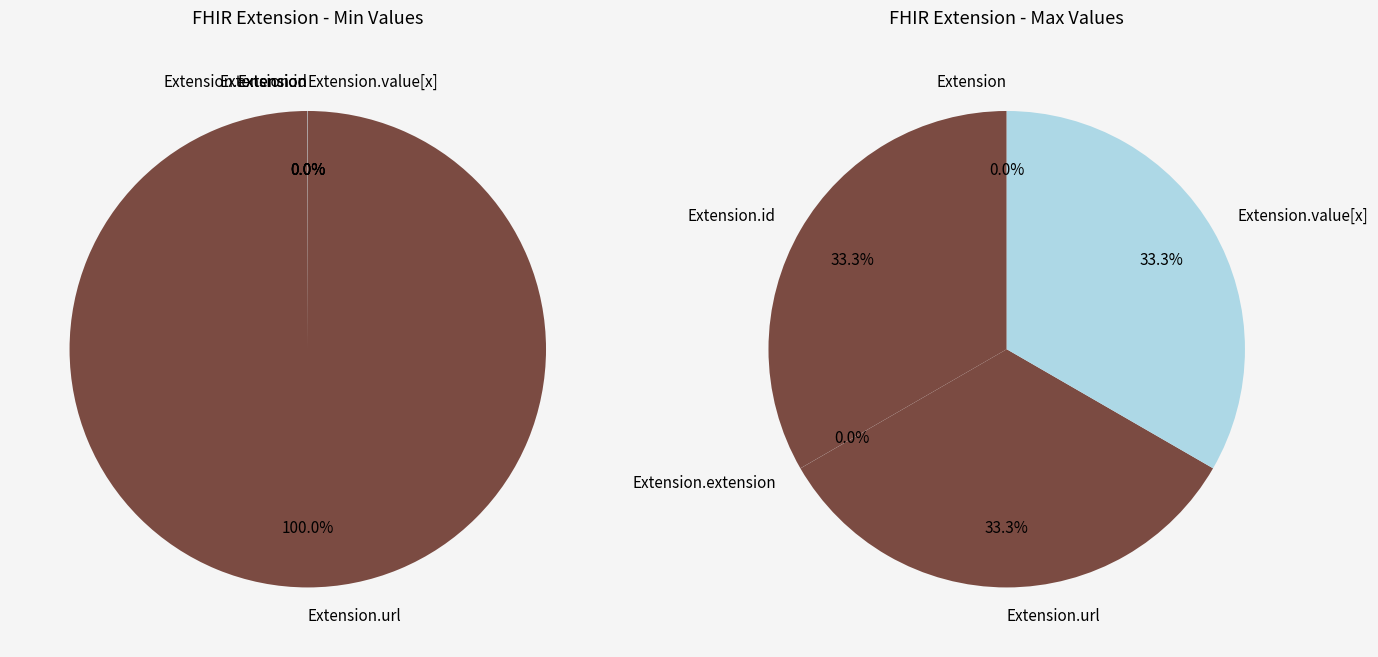

Is it true that Extension is 0% of the pie?

True